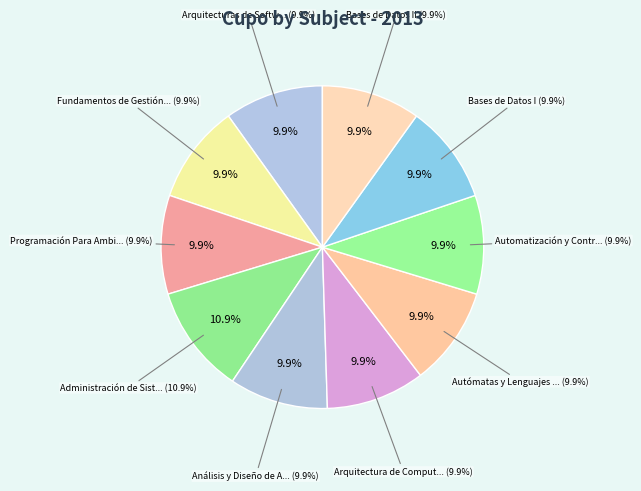

Is it true that Administración de Sistemas is 25% of the pie?

False